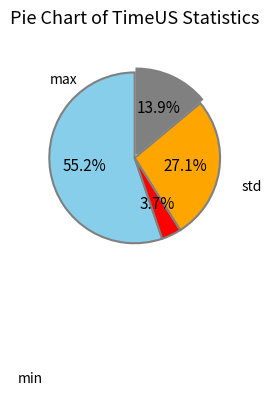

Does any single category account for the majority?

Yes